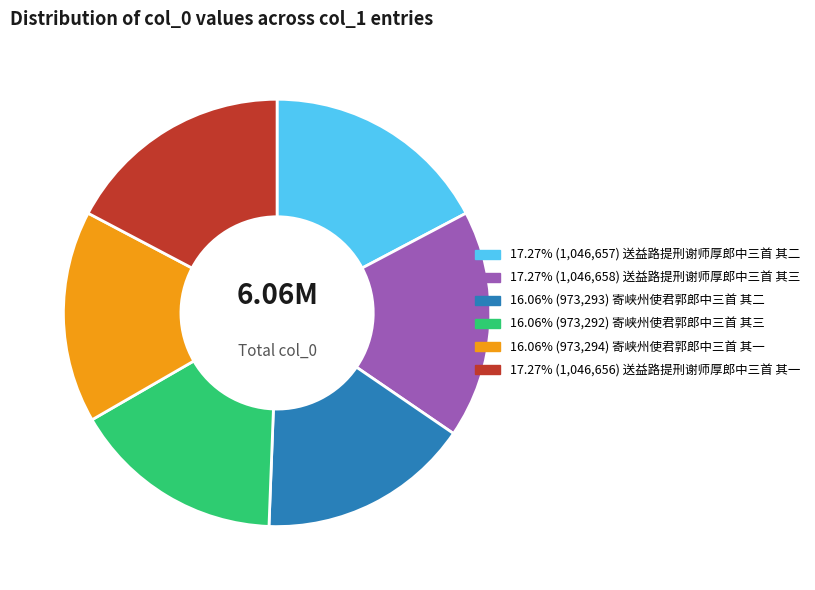

Does any single category account for the majority?

No